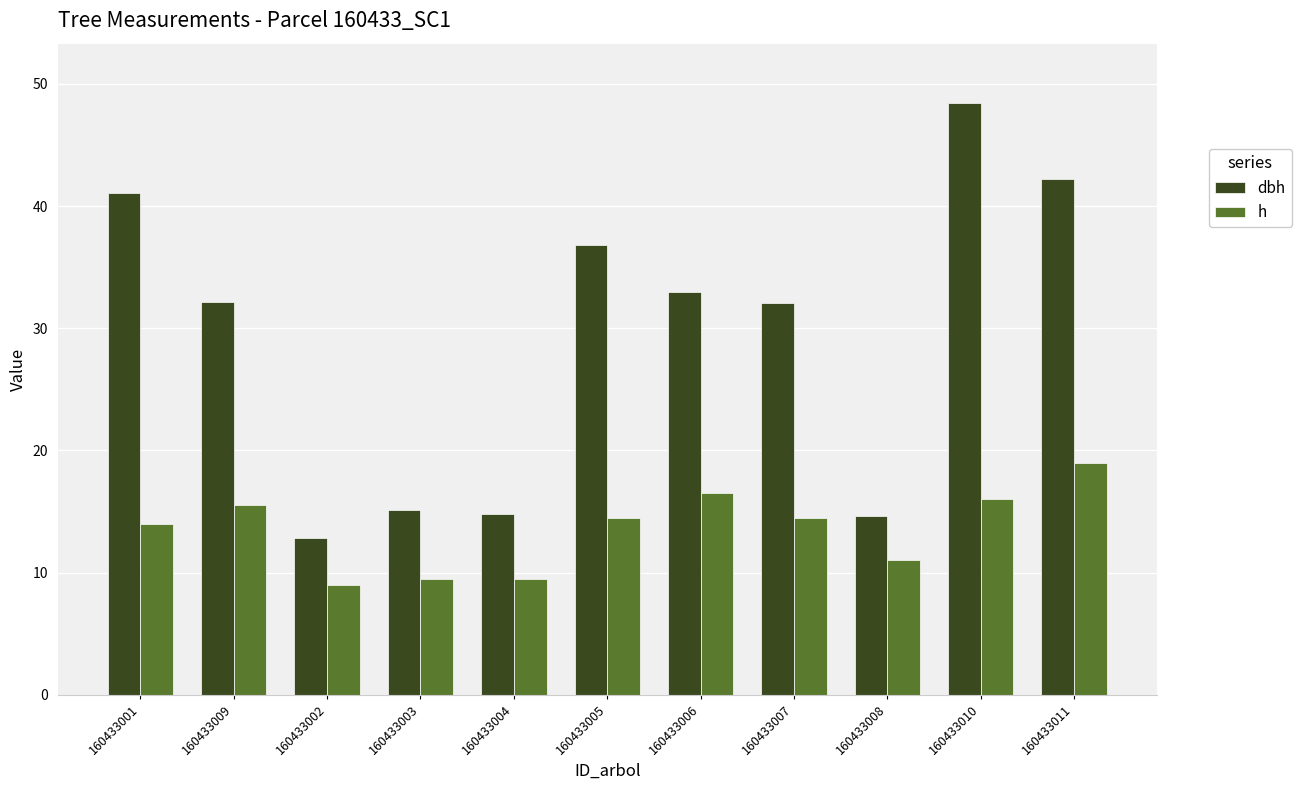

Which series has the largest range (max minus min)?

dbh